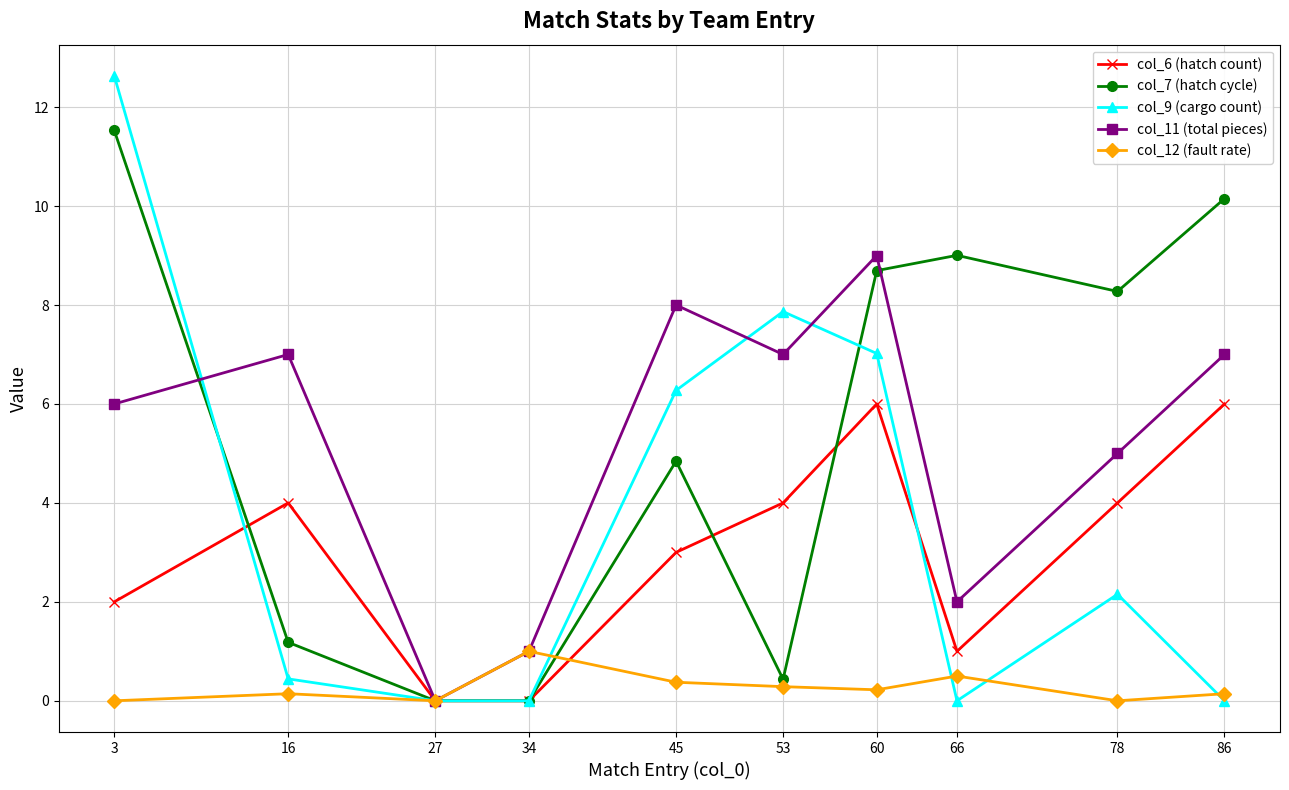

Which category has the highest value across all series?

3